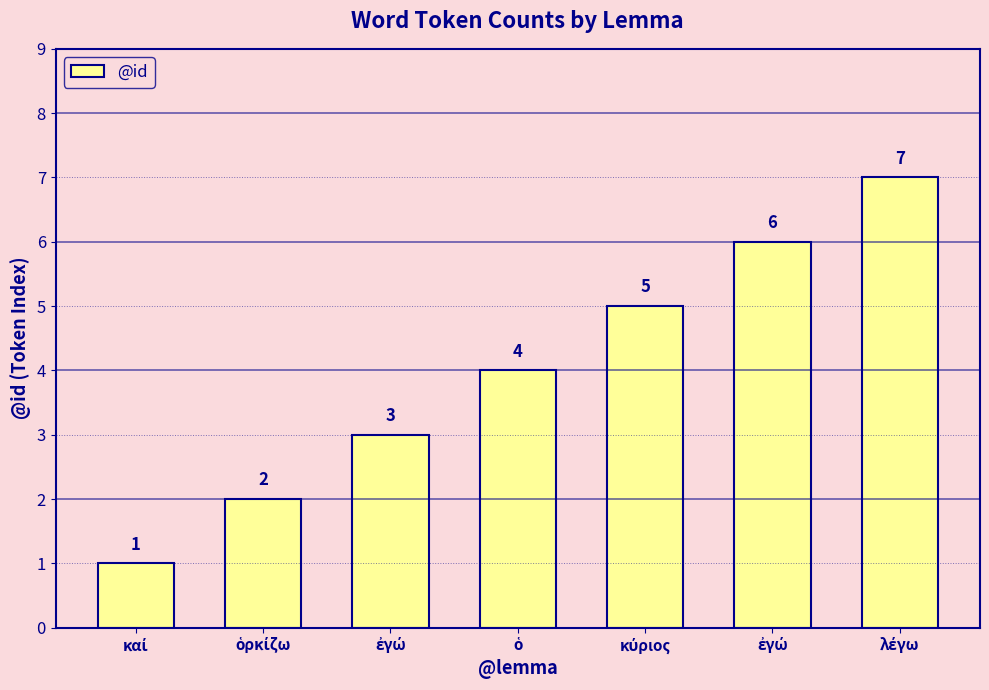

What is the minimum value shown in the chart?

1